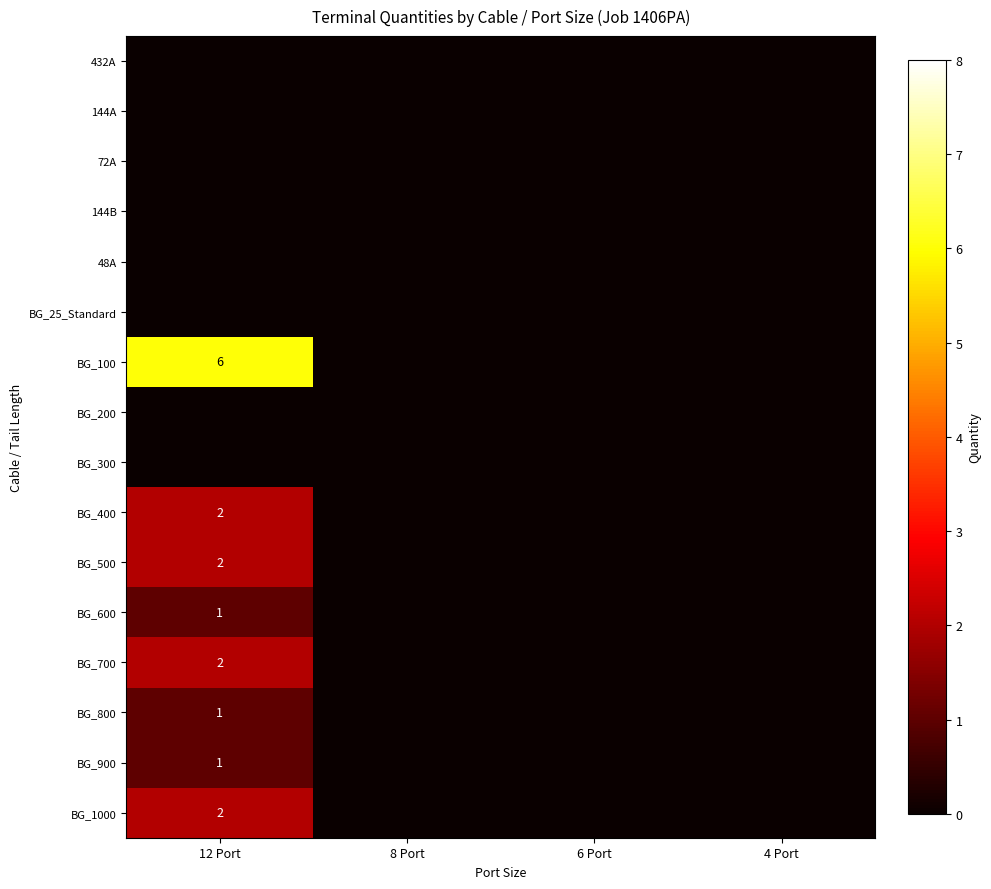

The BG_700 series shows 1 at 12 Port. True or false?

False